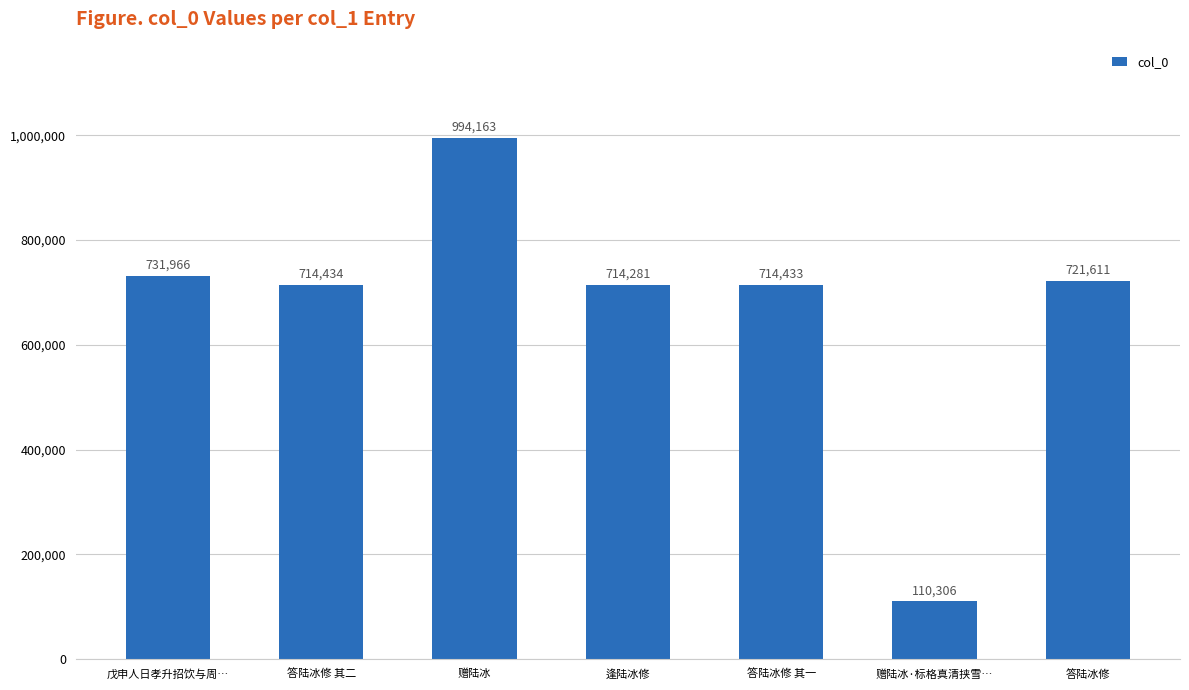

Reading left to right, extract all data points from this chart.

戊申人日孝升招饮与周…=731966	答陆冰修 其二=714434	赠陆冰=994163	逢陆冰修=714281	答陆冰修 其一=714433	赠陆冰·标格真清挟雪…=110306	答陆冰修=721611